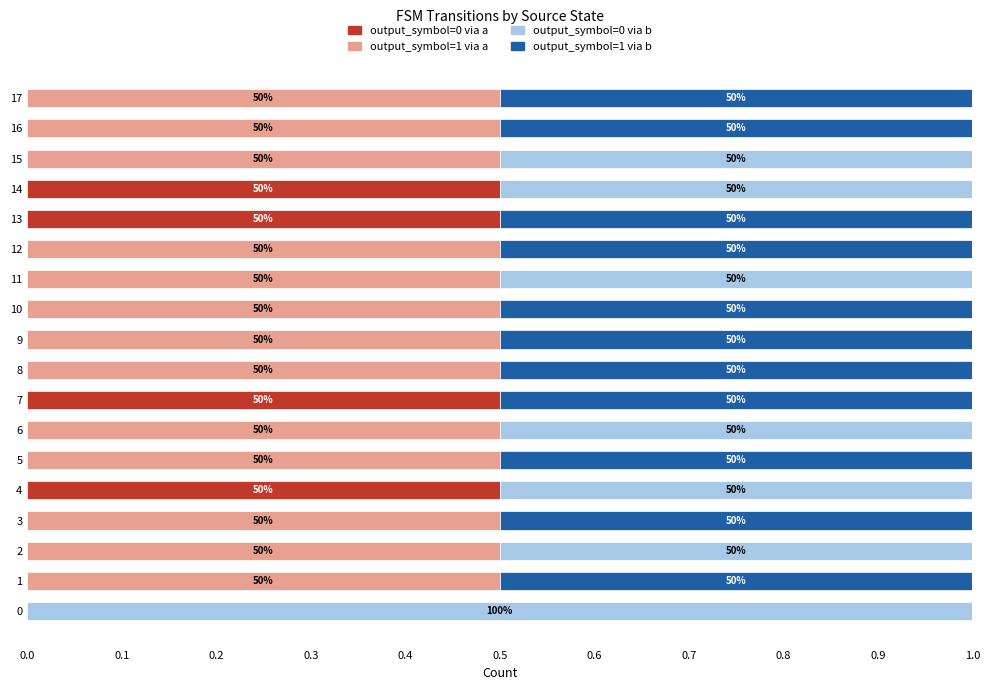

True or false: output_symbol=0 via a has a value of 0.2 at 5.

False